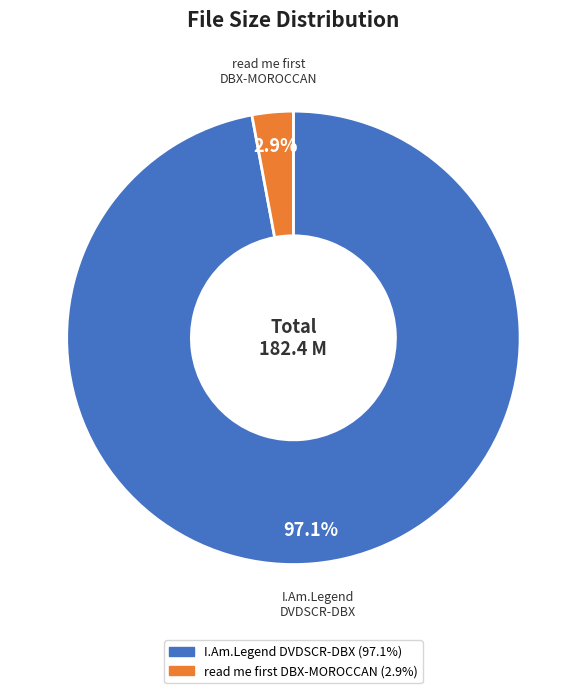

What is the largest slice in the pie chart?

I.Am.Legend DVDSCR-DBX